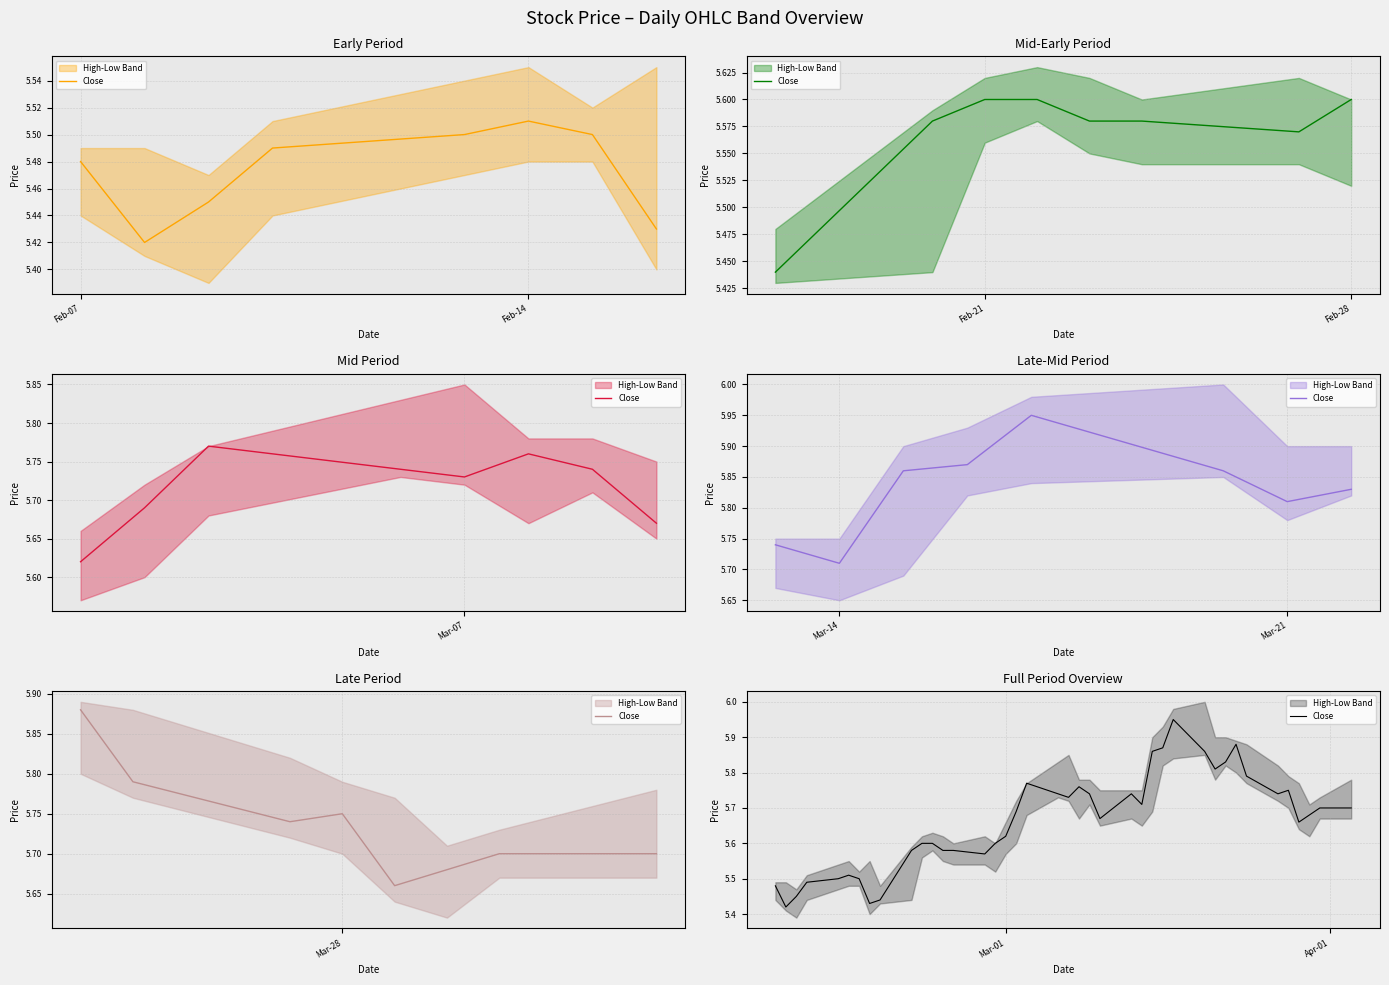

How many points are higher than both their immediate neighbors (excluding endpoints)?

7